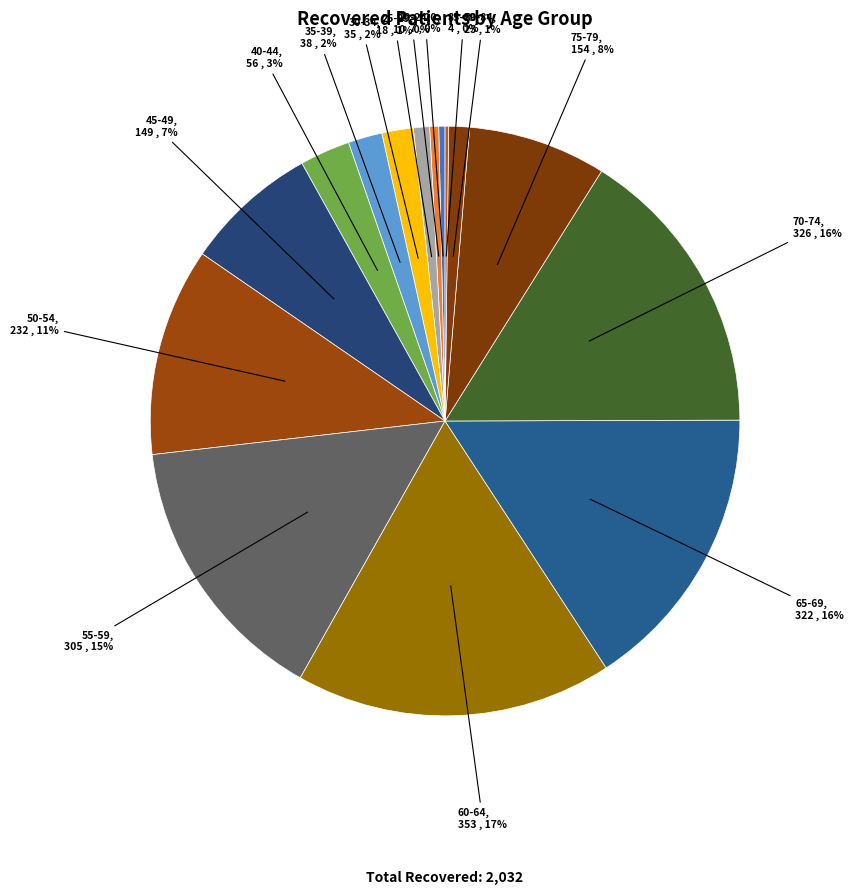

The <20 slice represents 7% of the pie. True or false?

False